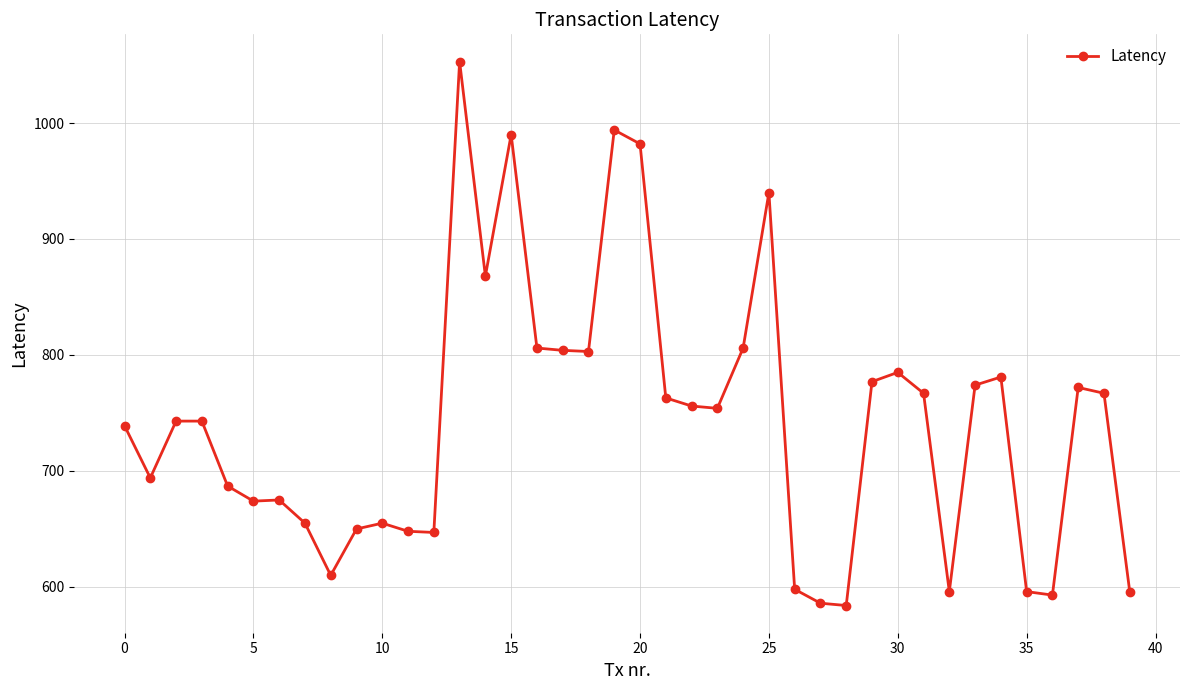

What is the average value?

743